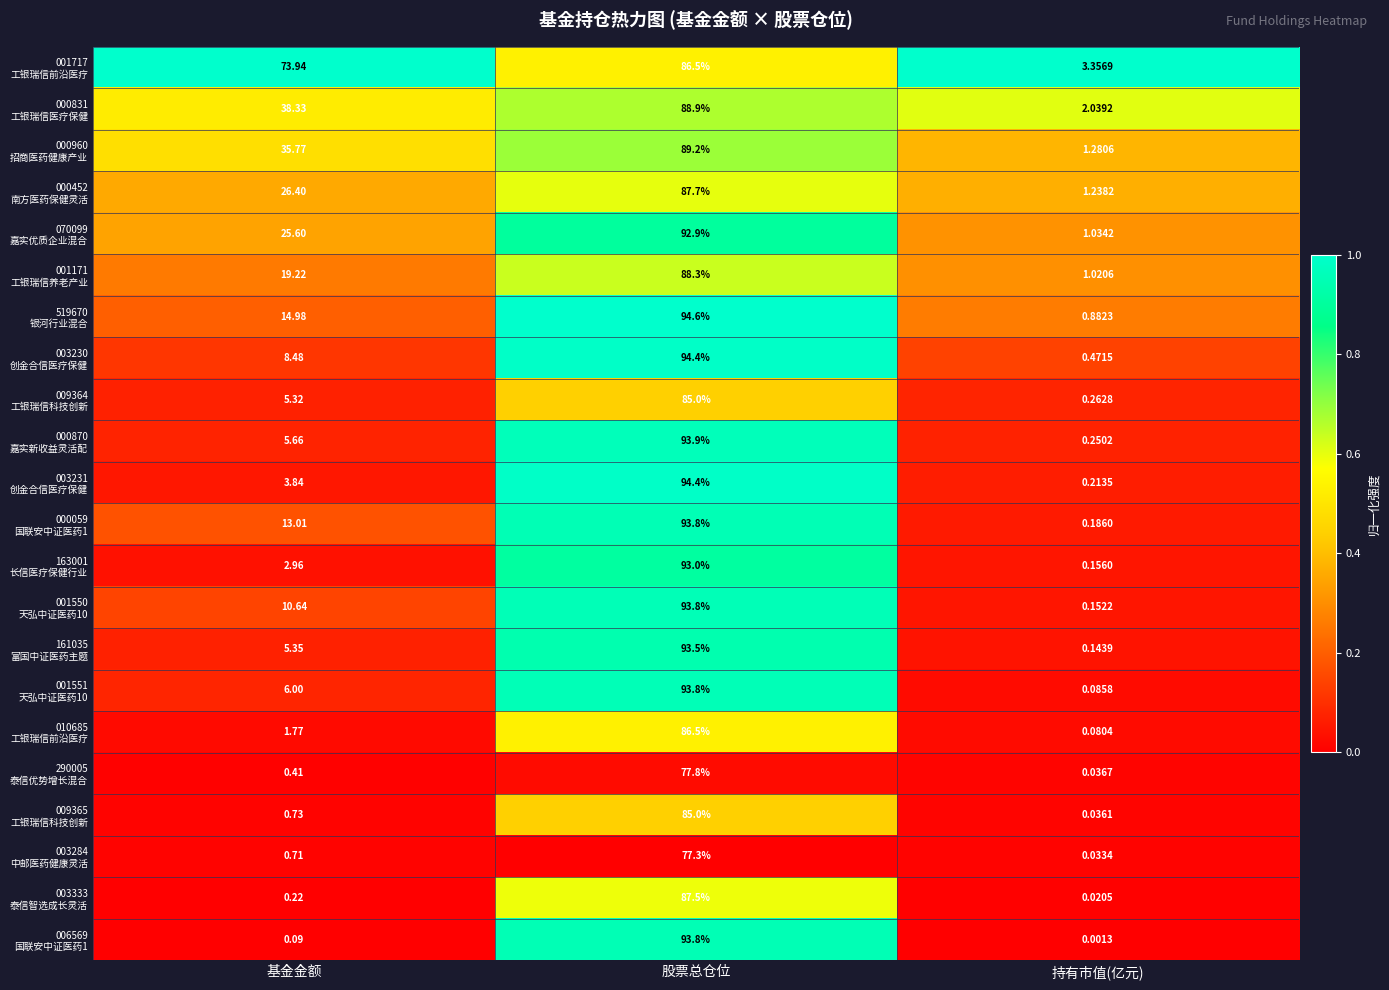

Which category has the highest value across all series?

股票总仓位